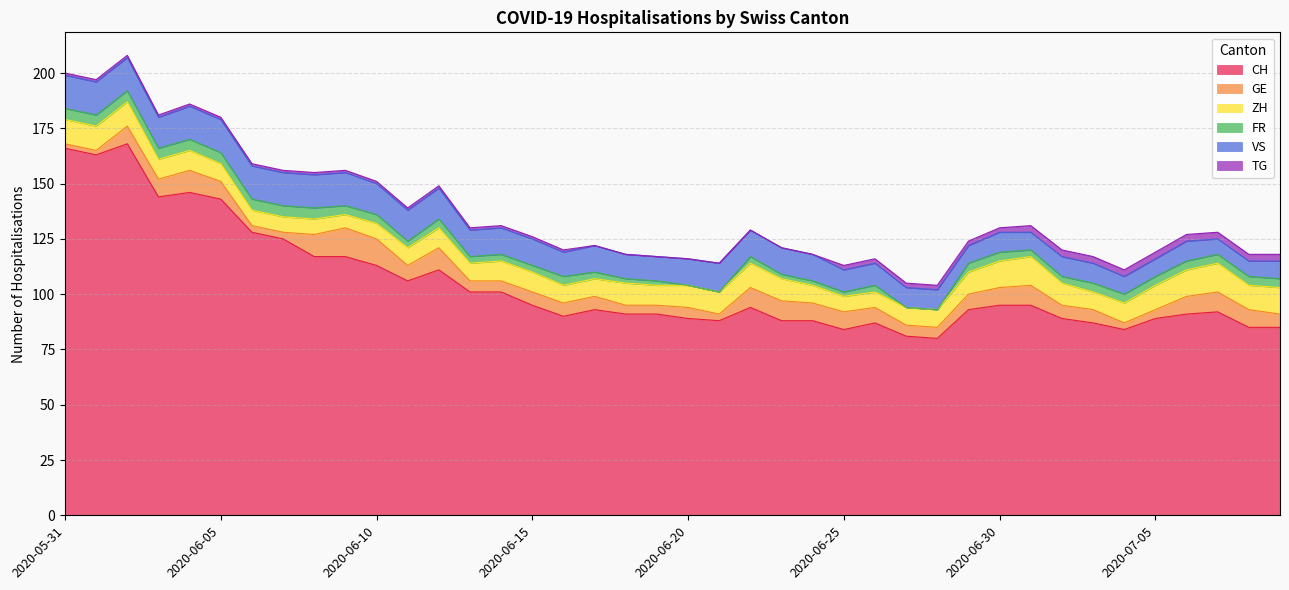

What are all the series names shown in the legend?

CH, GE, ZH, FR, VS, TG